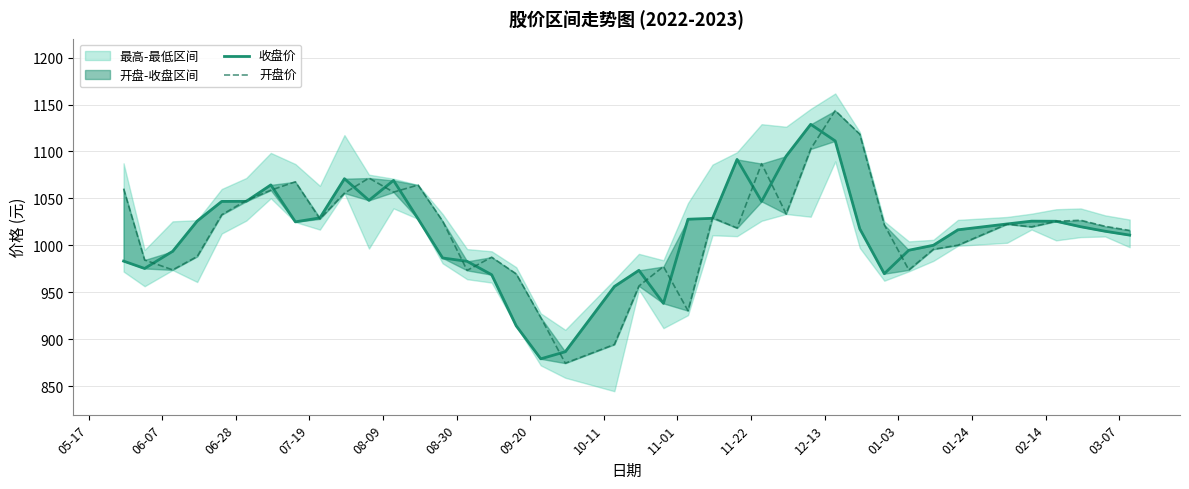

The 收盘价 series shows 1388.2 at 18. True or false?

False